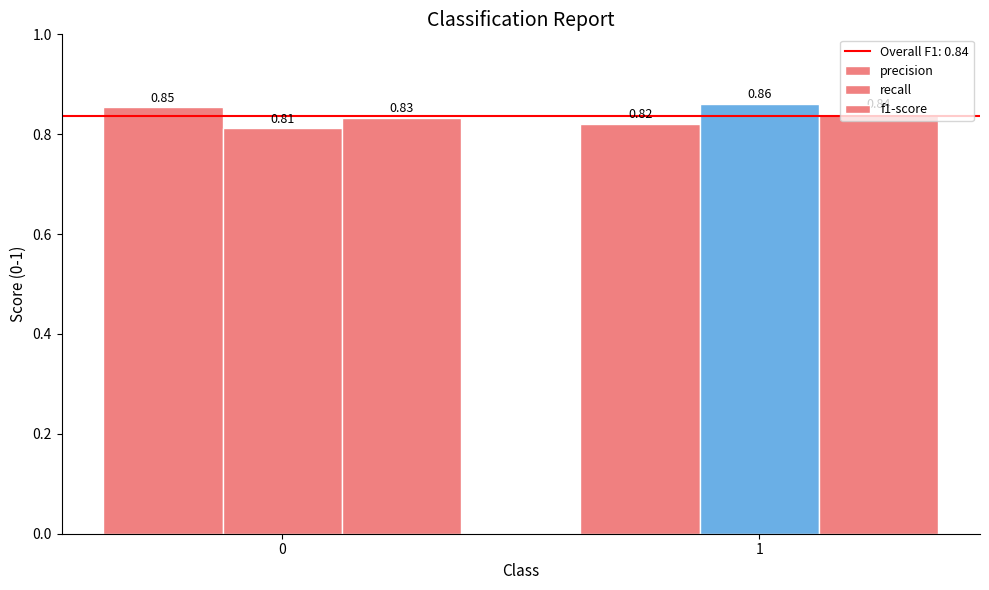

How many categories are shown in the chart?

2